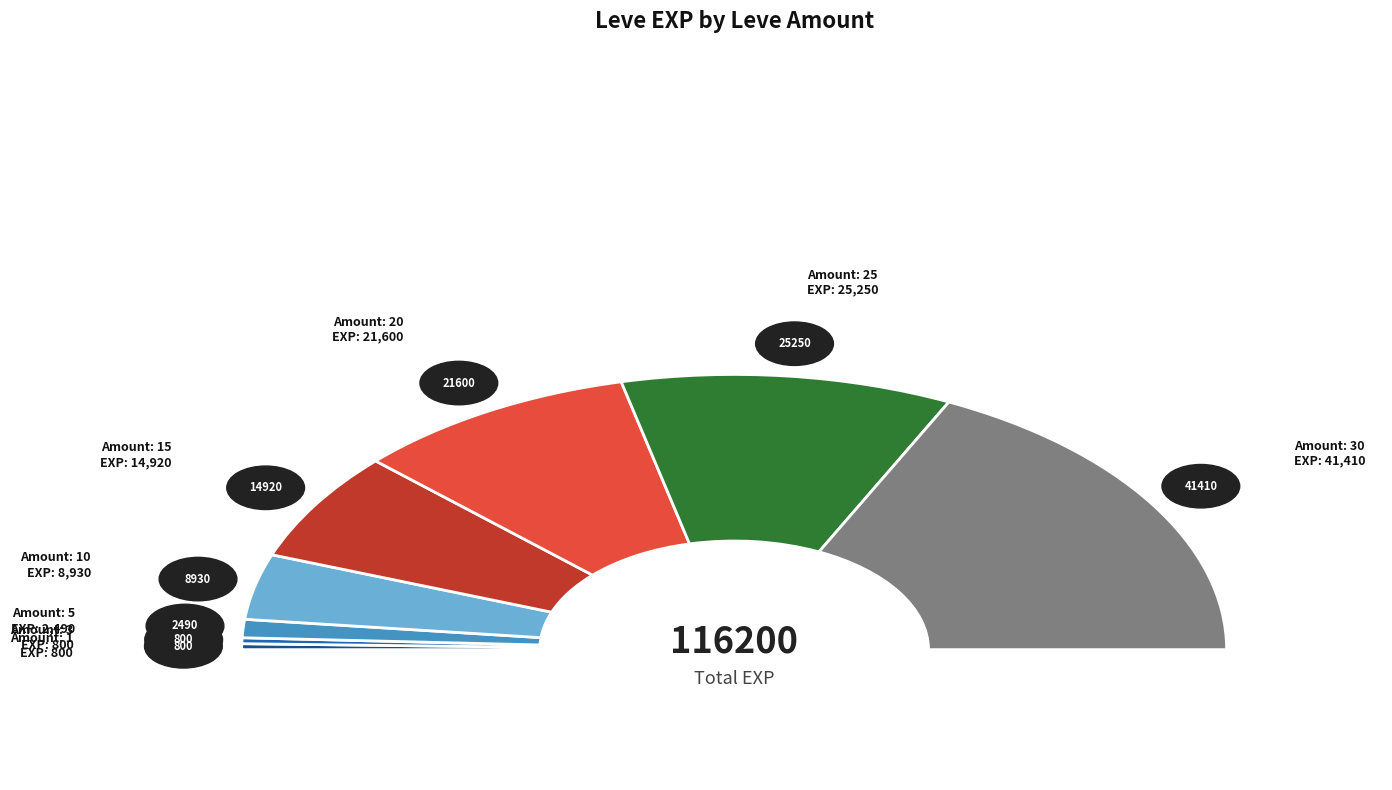

To the nearest percent, what portion does 5 represent?

2%